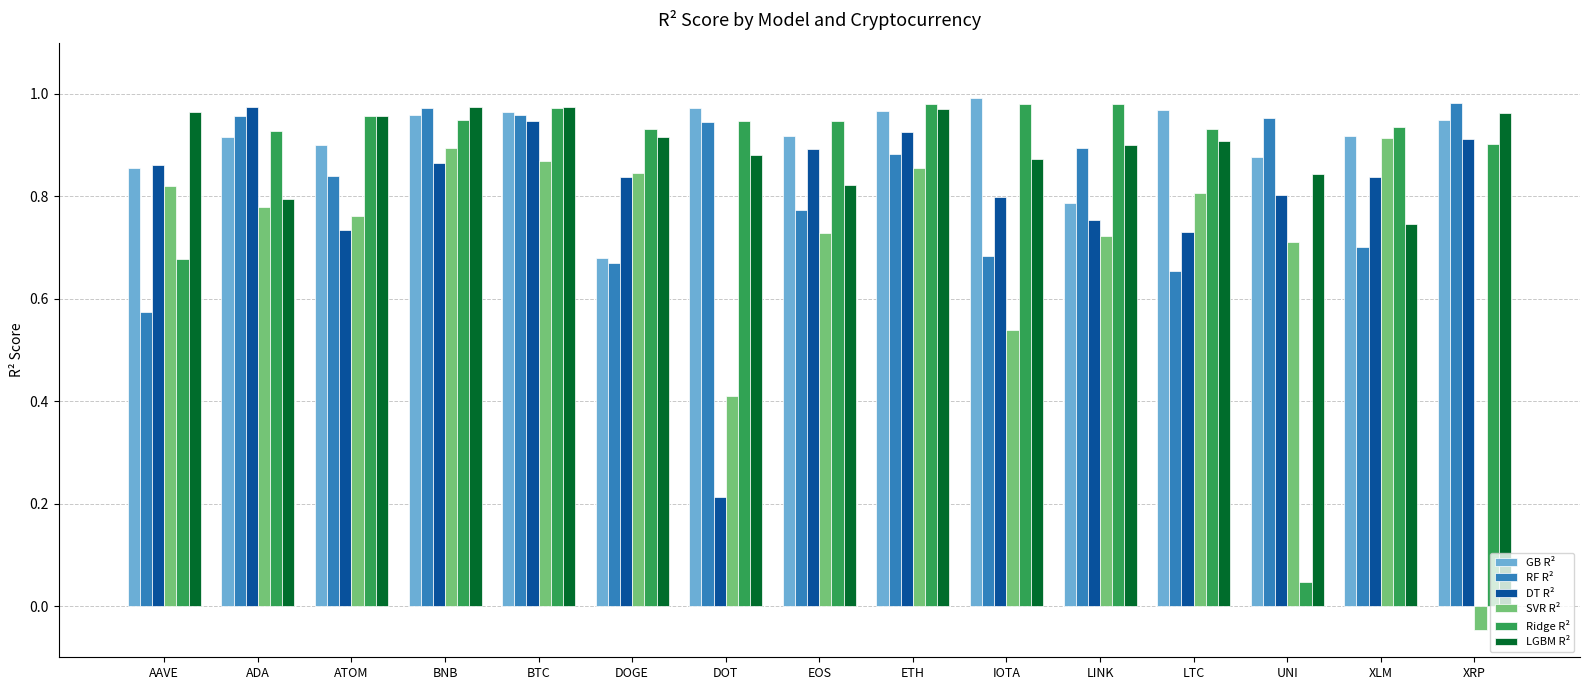

Is it true that GB R² equals 0.5 at LTC?

False